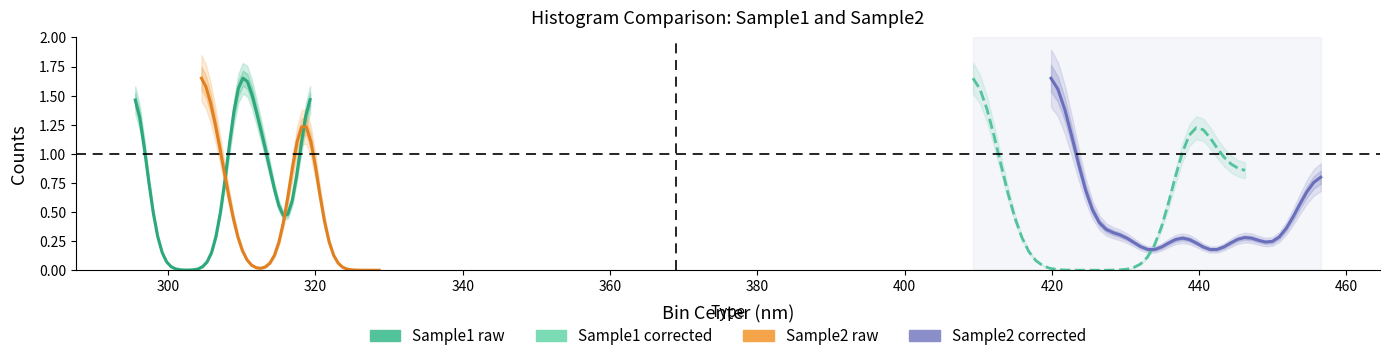

How many interior local peaks does the Sample2 corrected series have?

2